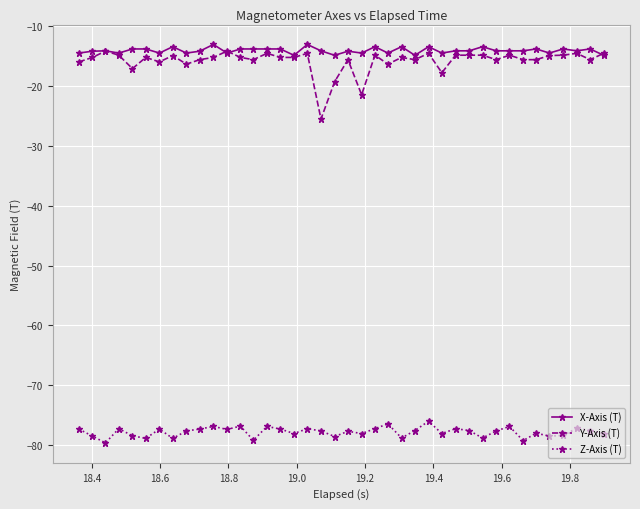

Which series has the widest spread of values?

Y-Axis (T)